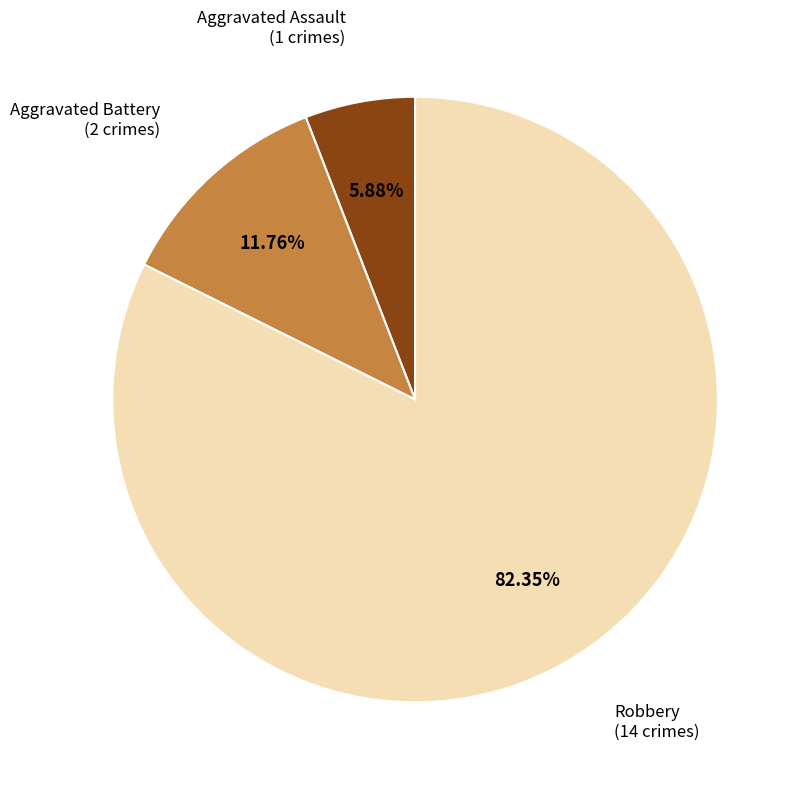

Is there any slice that represents more than half of the pie?

Yes